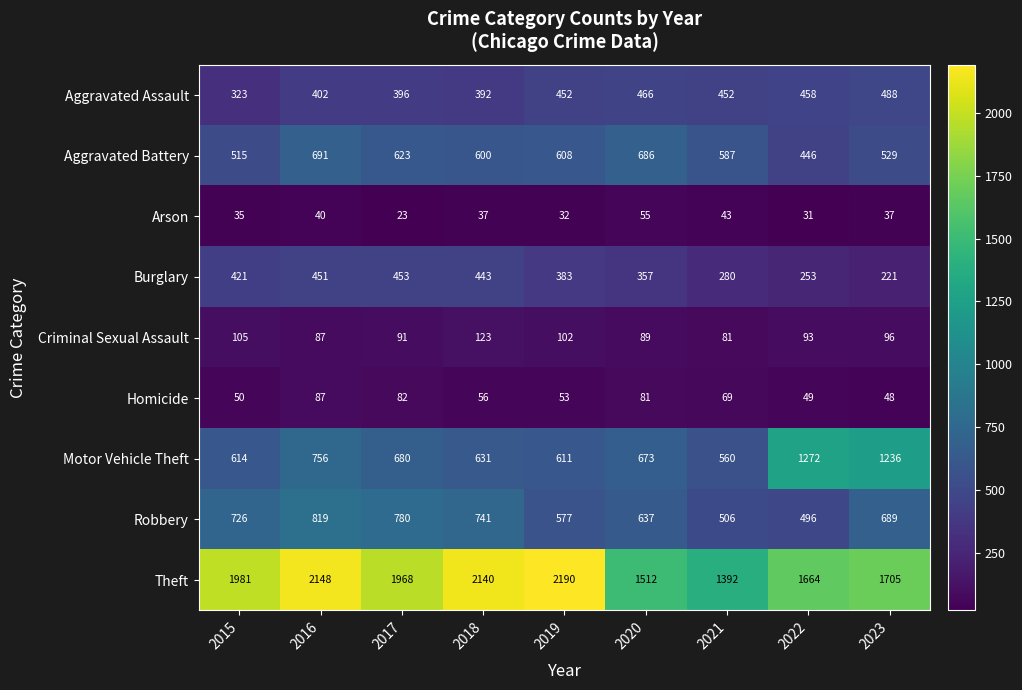

What is the difference between the highest and lowest values at 2018?

2103